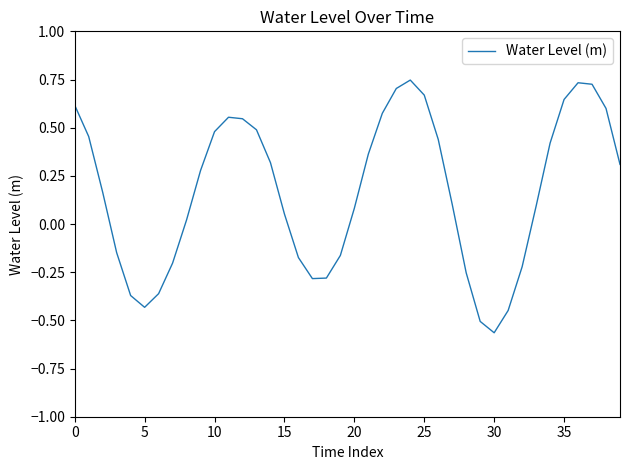

What is the difference between the maximum and minimum values?

1.3